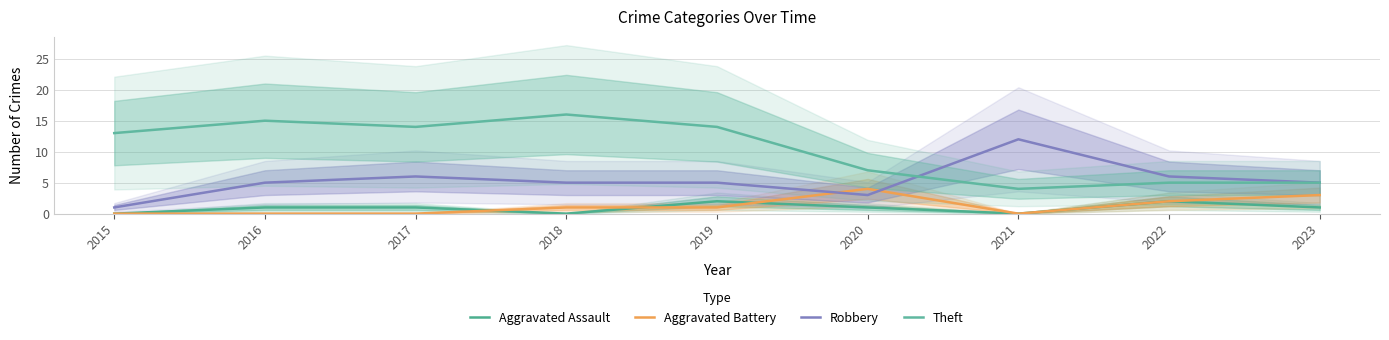

In Robbery, how many points are lower than both neighbors (excluding endpoints)?

1